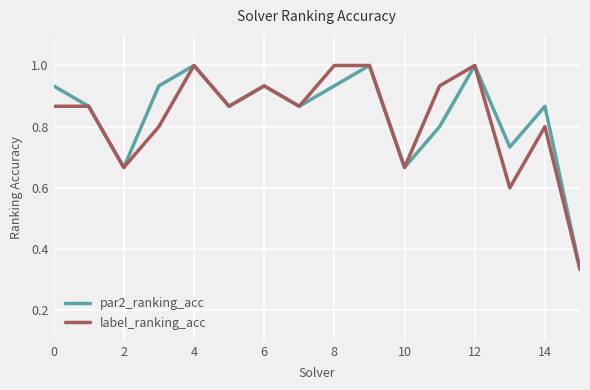

The par2_ranking_acc series shows 1.5 at 14. True or false?

False